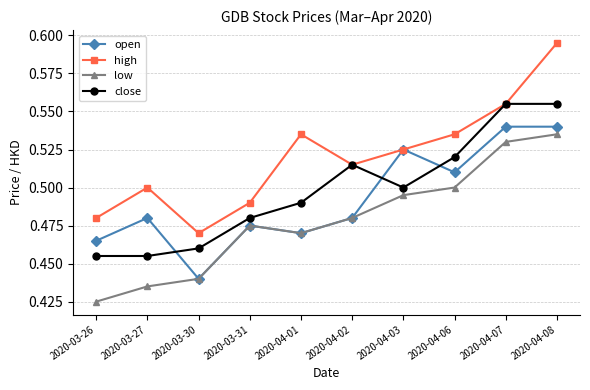

List the labels in order of low value, largest first.

2020-04-08, 2020-04-07, 2020-04-06, 2020-04-03, 2020-04-02, 2020-03-31, 2020-04-01, 2020-03-30, 2020-03-27, 2020-03-26